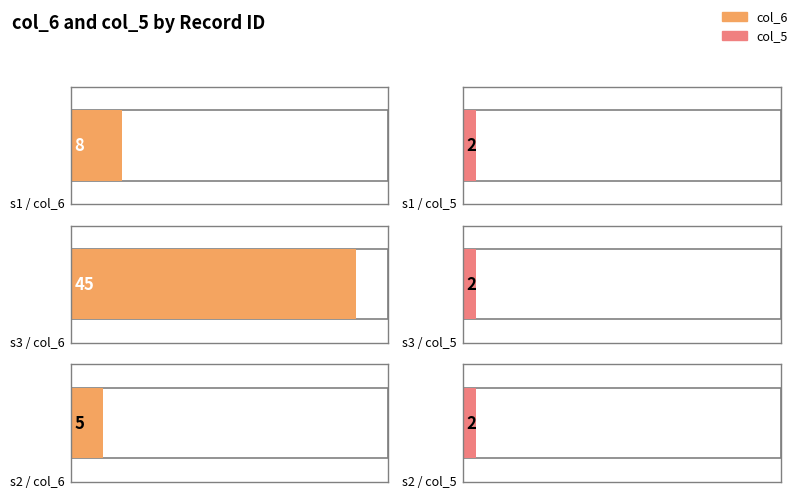

Which series has the largest range (max minus min)?

col_6